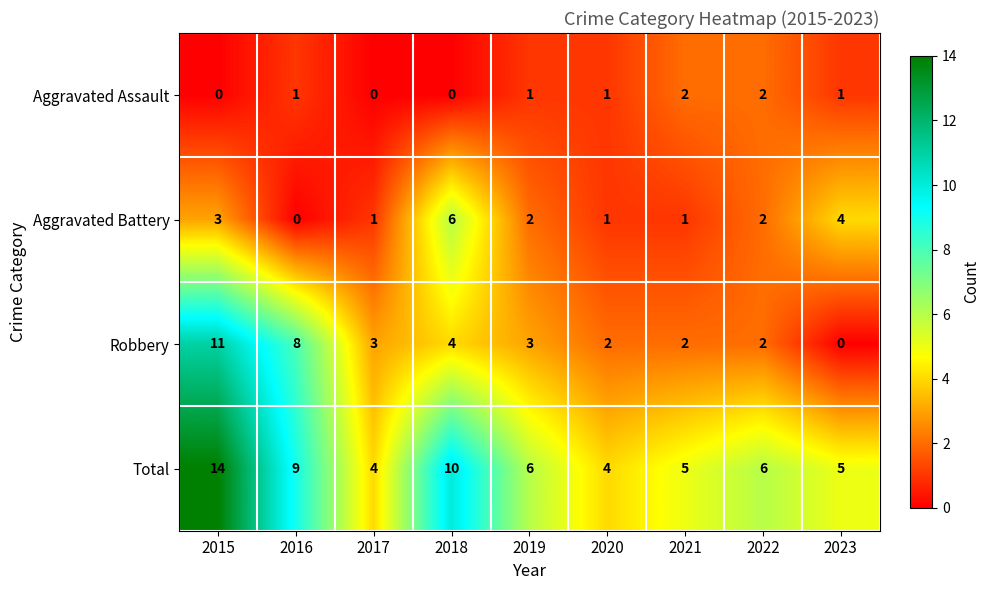

At which label does Aggravated Battery reach its minimum?

2016